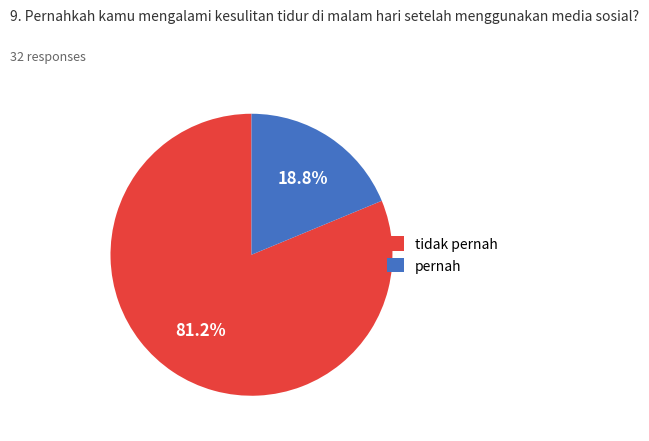

Which has a higher value, pernah or tidak pernah?

tidak pernah